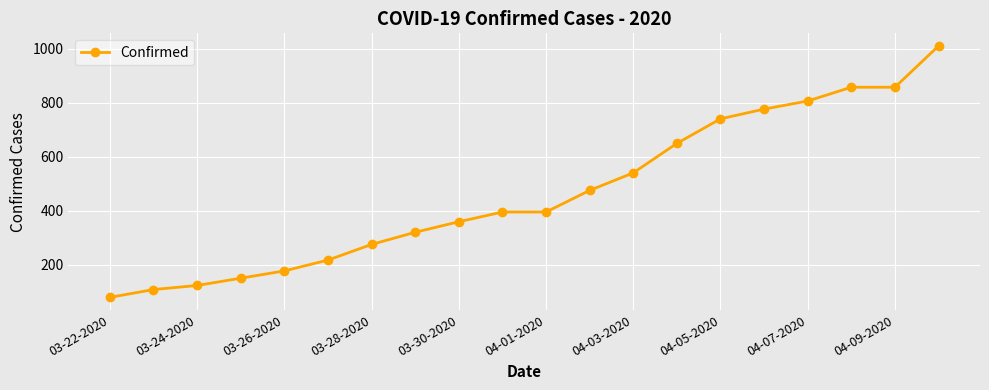

What is the average value?

466